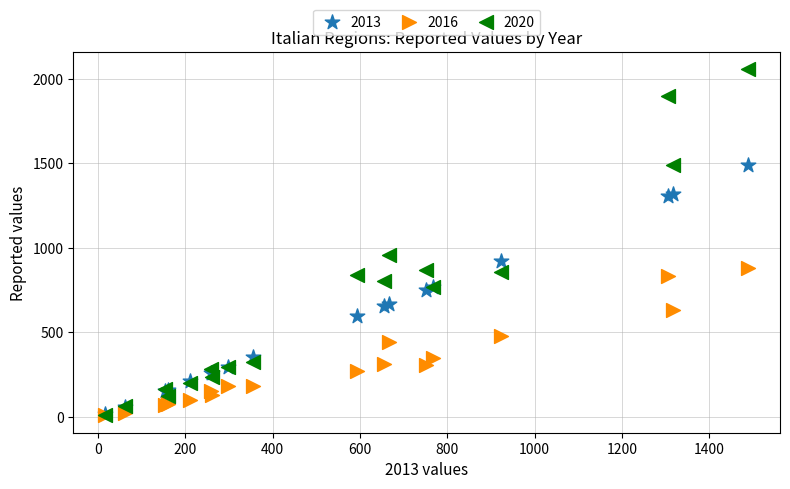

Across all series, what Y value is closest to 1032?

958